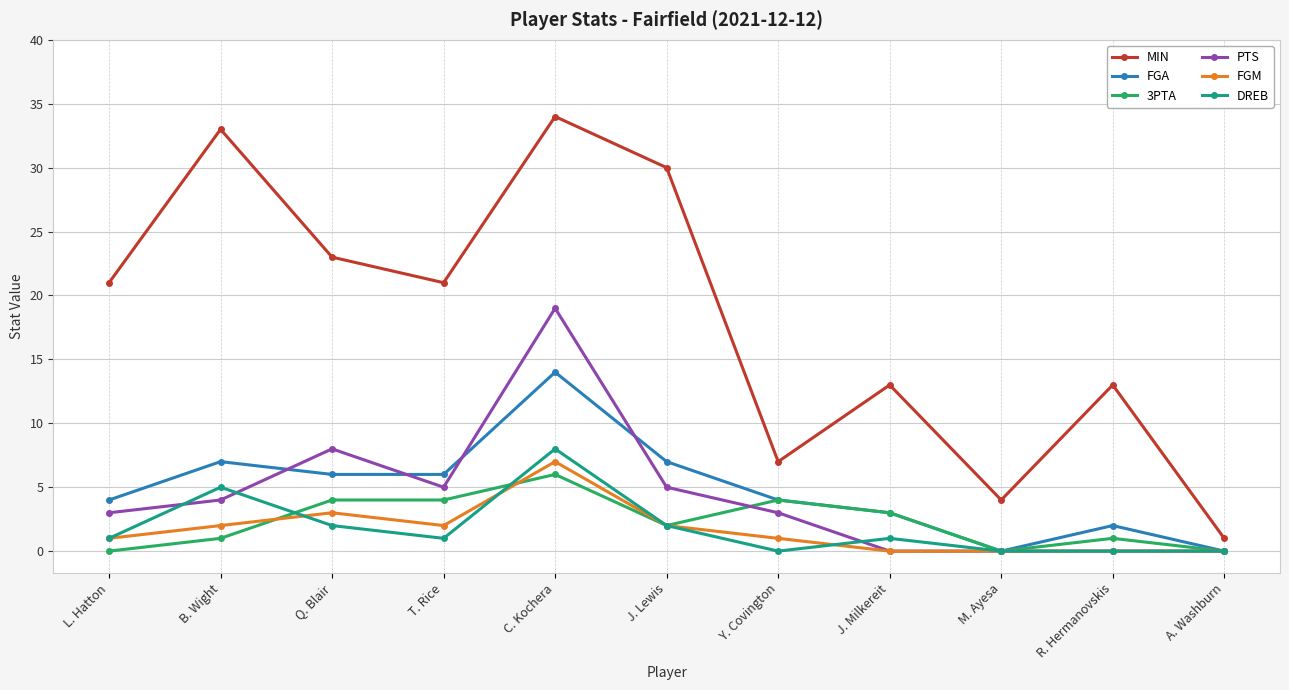

At how many categories does at least one series exceed 24?

3